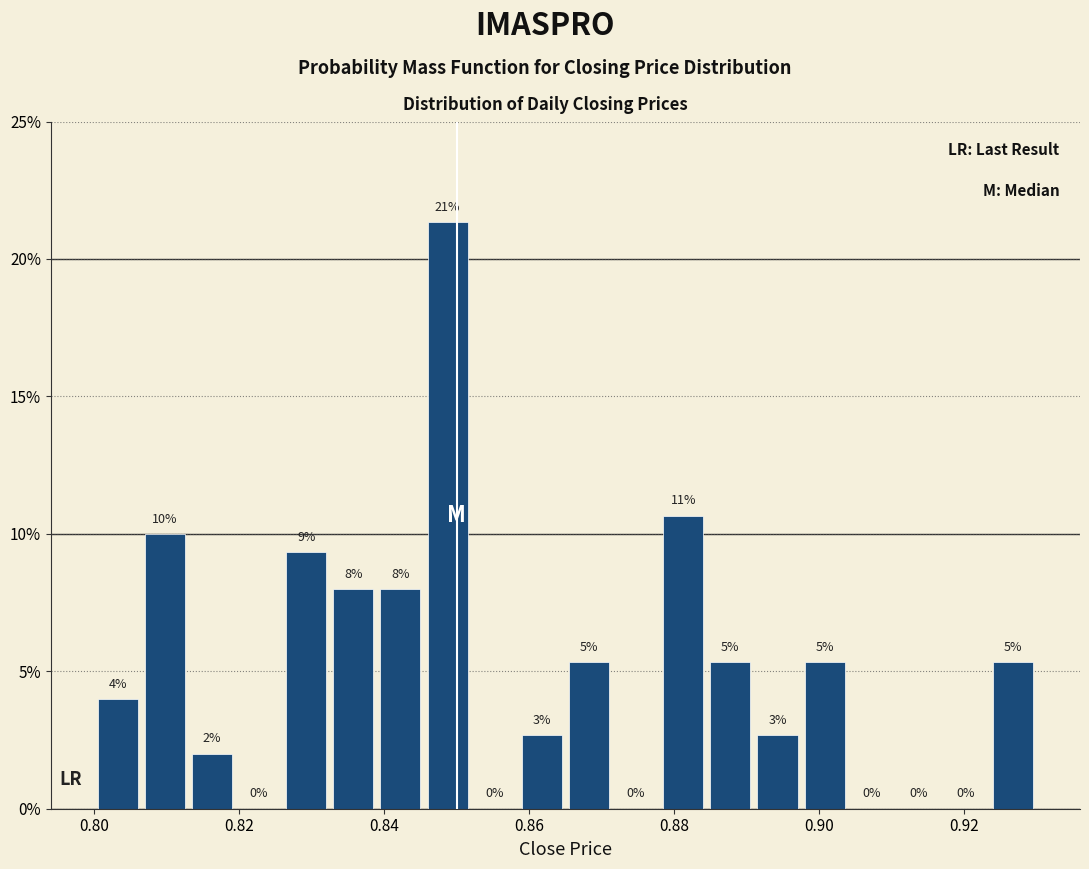

Around what value on the x-axis is the tallest bar? Give the approximate position of its centre, as read against the axis.

0.848